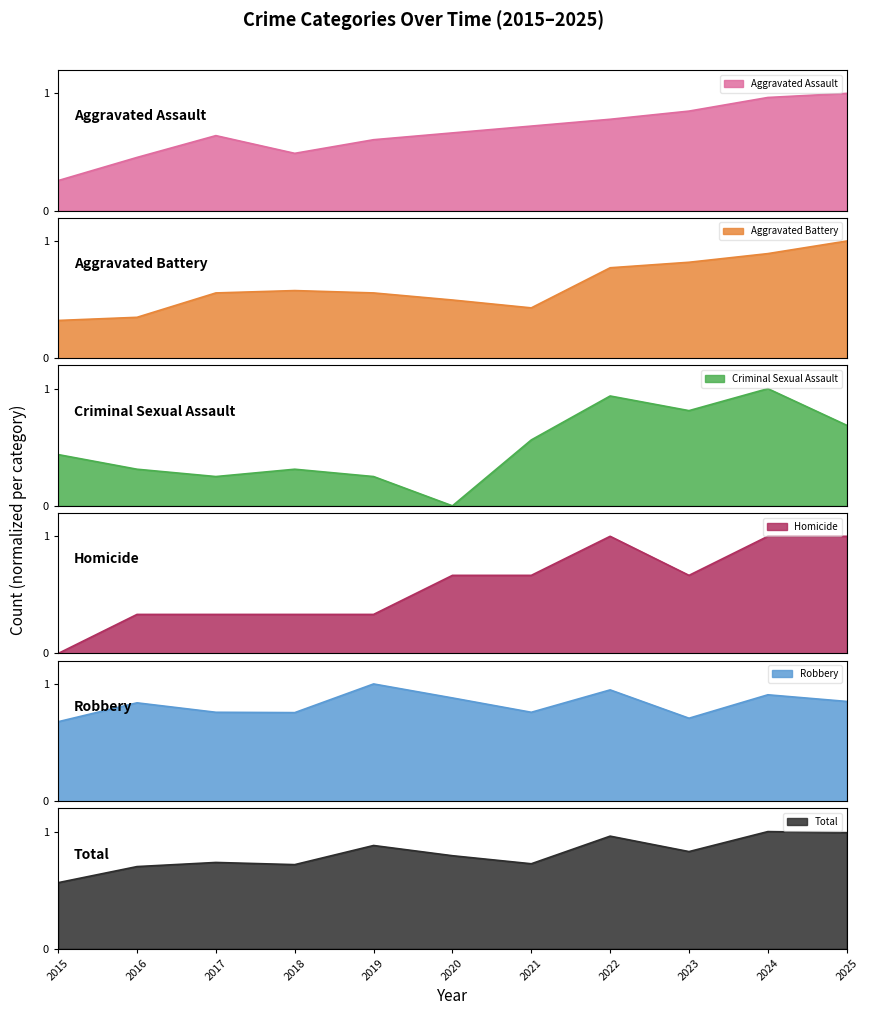

Reading left to right, extract all data points from this chart.

Aggravated Assault: 0.3	0.5	0.6	0.5	0.6	0.7	0.7	0.8	0.8	1.0	1.0
Aggravated Battery: 0.3	0.3	0.6	0.6	0.6	0.5	0.4	0.8	0.8	0.9	1.0
Criminal Sexual Assault: 0.4	0.3	0.2	0.3	0.2	0.0	0.6	0.9	0.8	1.0	0.7
Homicide: 0.0	0.3	0.3	0.3	0.3	0.7	0.7	1.0	0.7	1.0	1.0
Robbery: 0.7	0.8	0.8	0.8	1.0	0.9	0.8	0.9	0.7	0.9	0.9
Total: 0.6	0.7	0.7	0.7	0.9	0.8	0.7	1.0	0.8	1.0	1.0